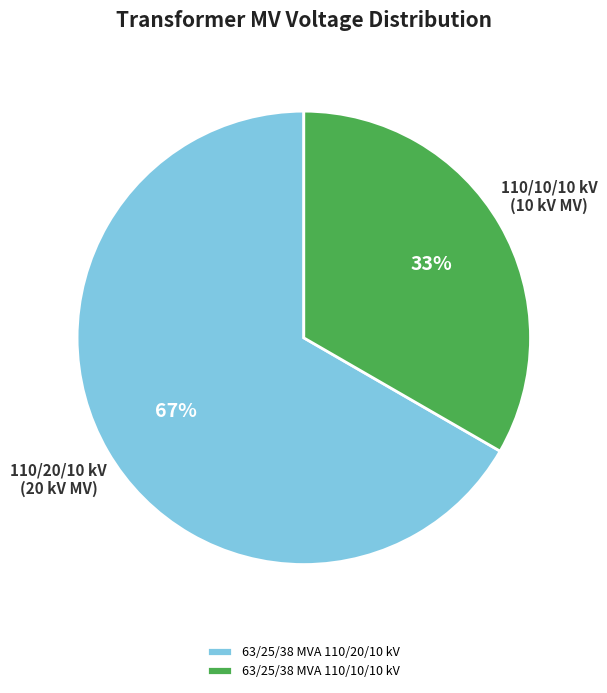

Do 63/25/38 MVA 110/10/10 kV and 63/25/38 MVA 110/20/10 kV together represent more than half of the pie?

Yes